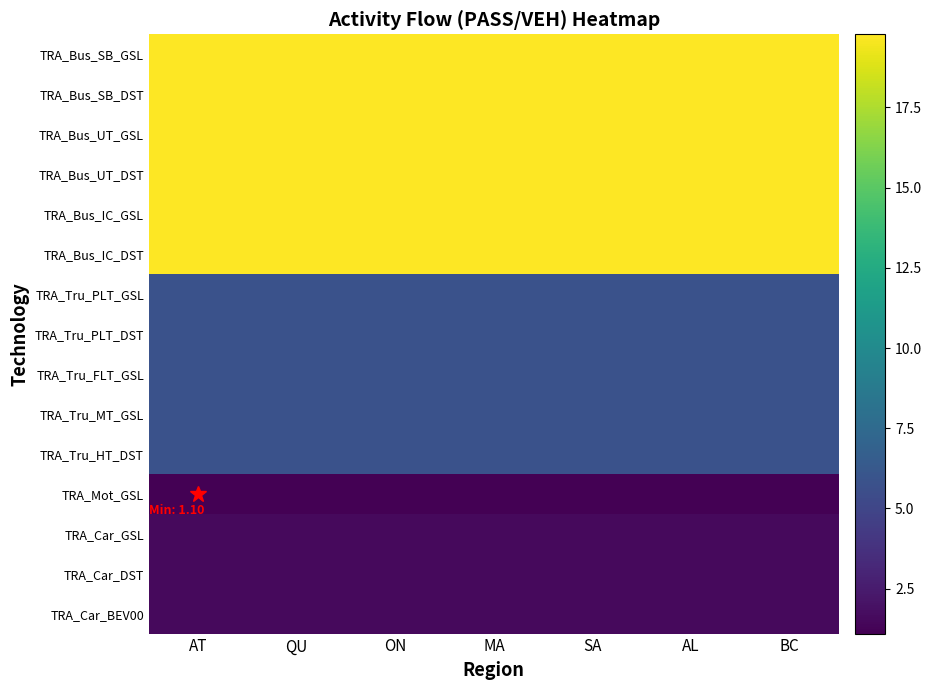

What is the spread (max minus min) of values at QU?

18.7